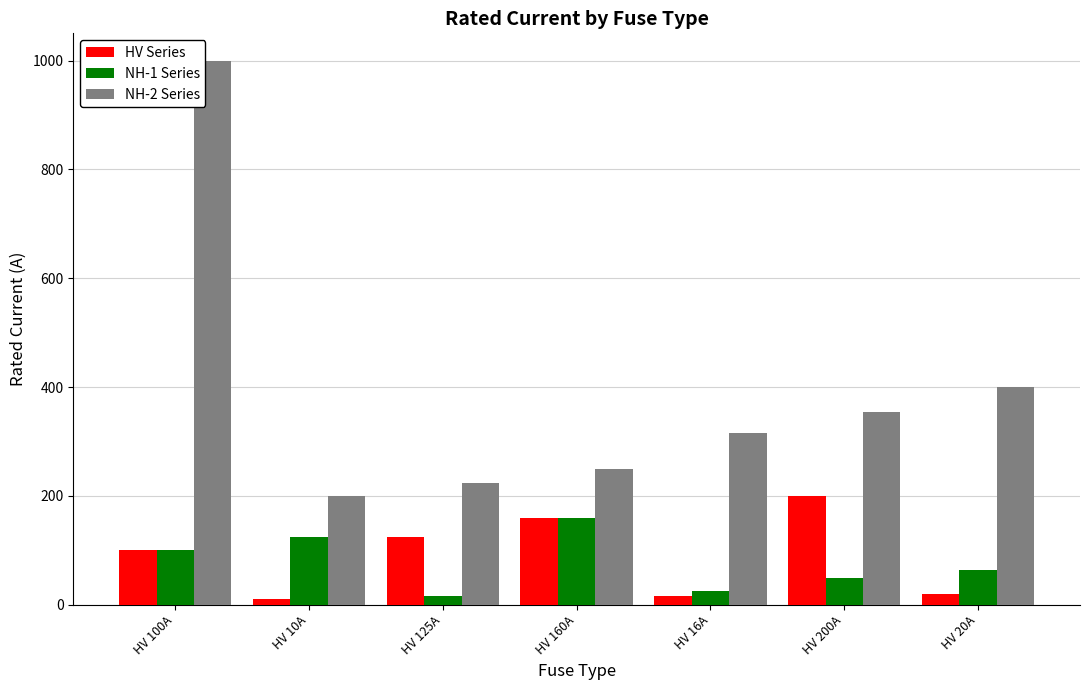

List the series in order of their peak value, highest first.

NH-2 Series, HV Series, NH-1 Series